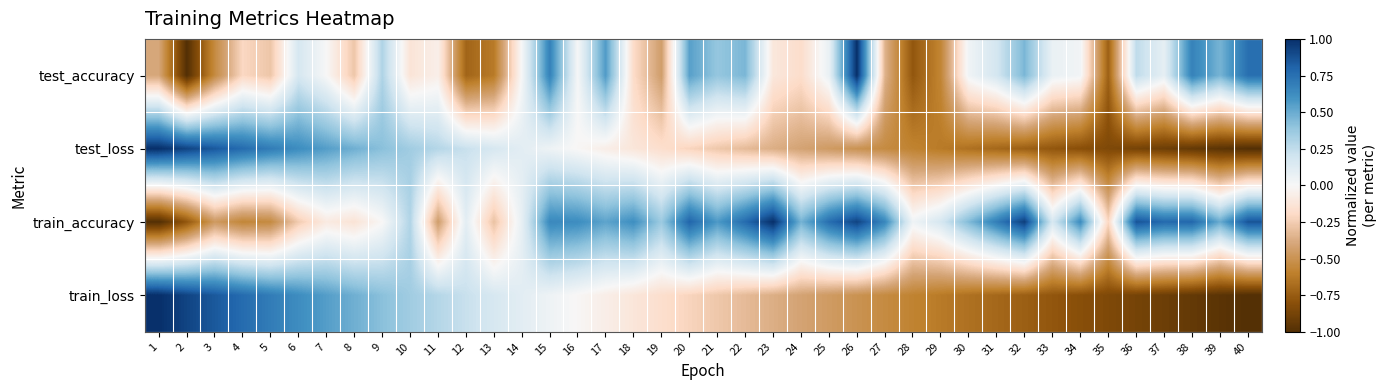

What is the maximum value shown in the chart?

1.0